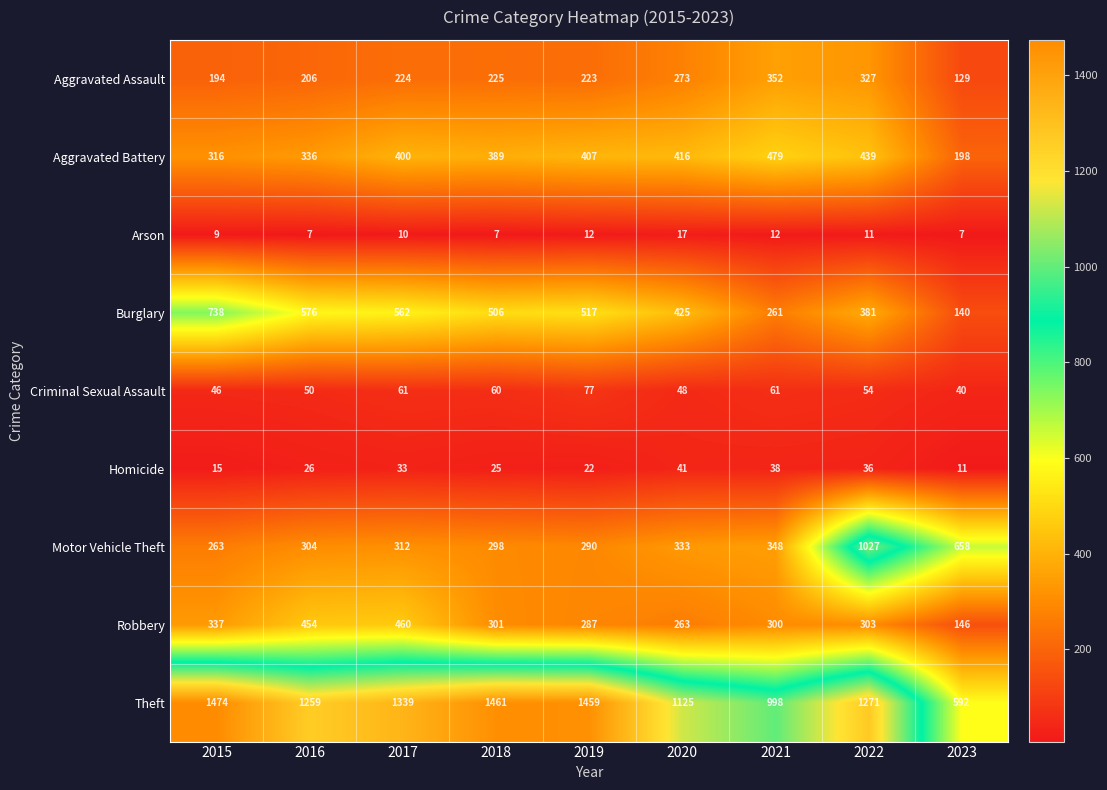

What is the sum of the Homicide values at 2022 and 2021?

74